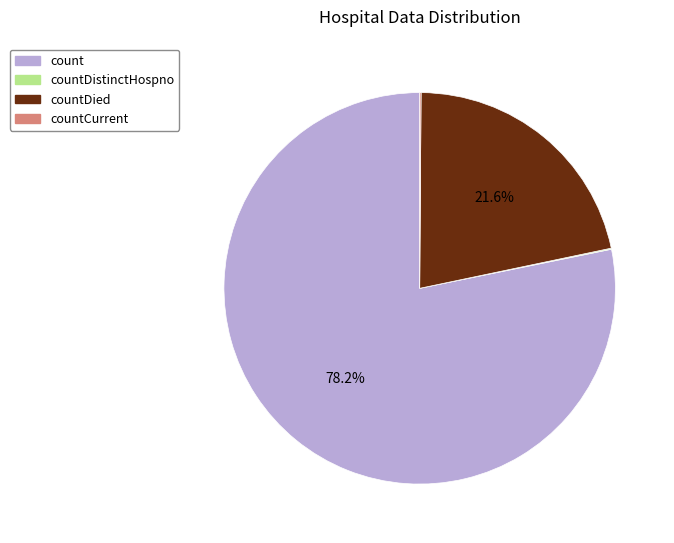

Is there a majority slice in this chart?

Yes